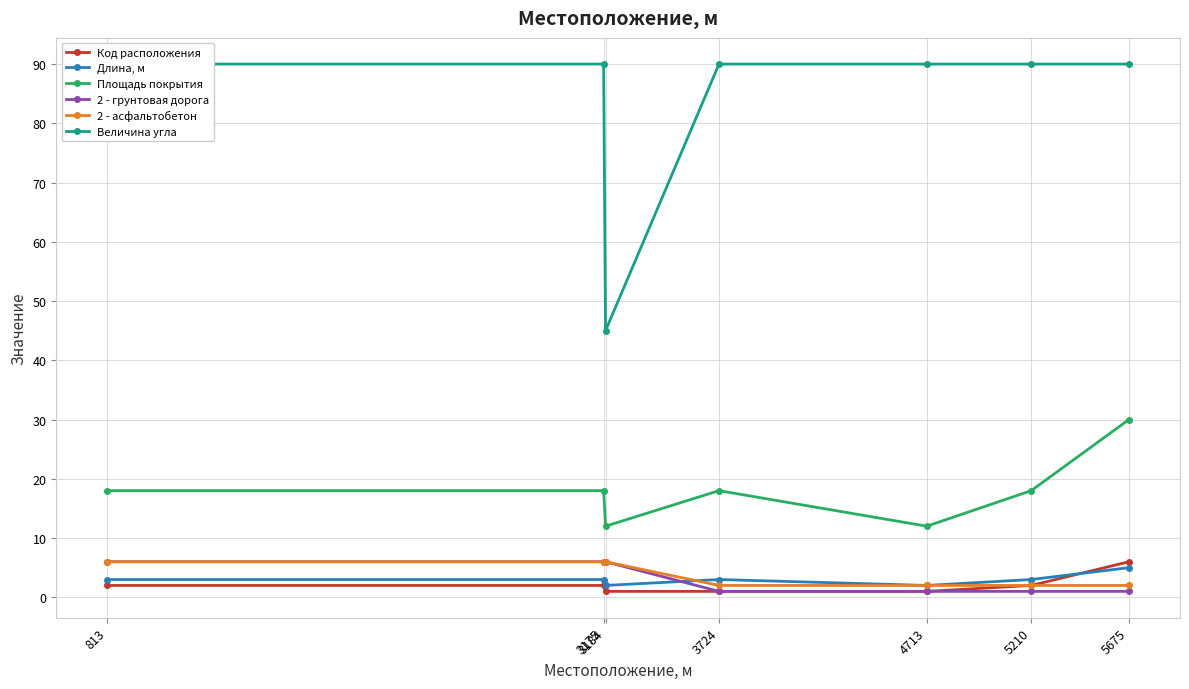

Which category has the highest value across all series?

813